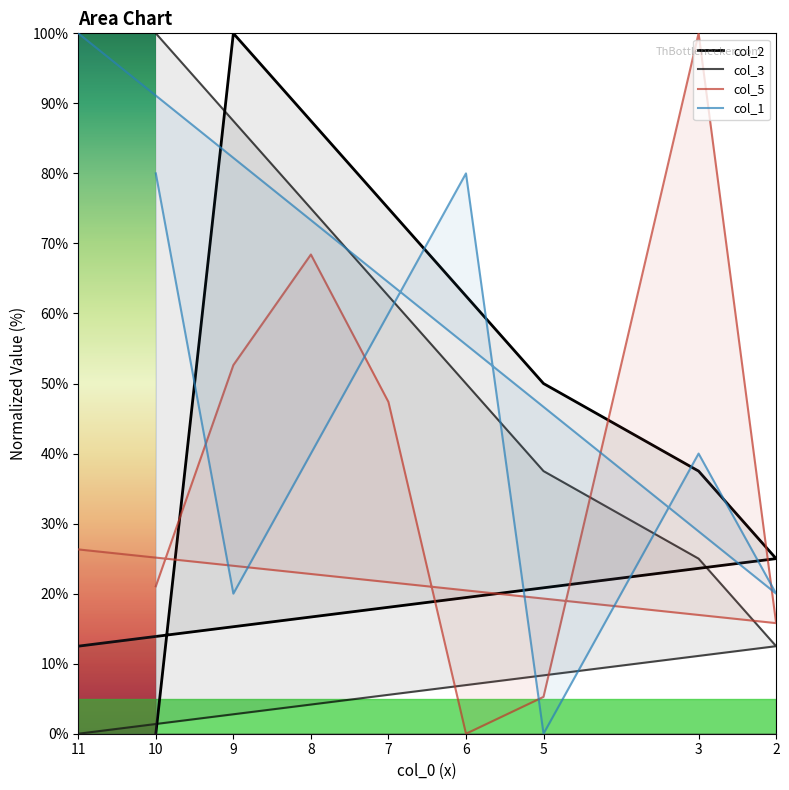

What is the total value across all series at 11?

138.8